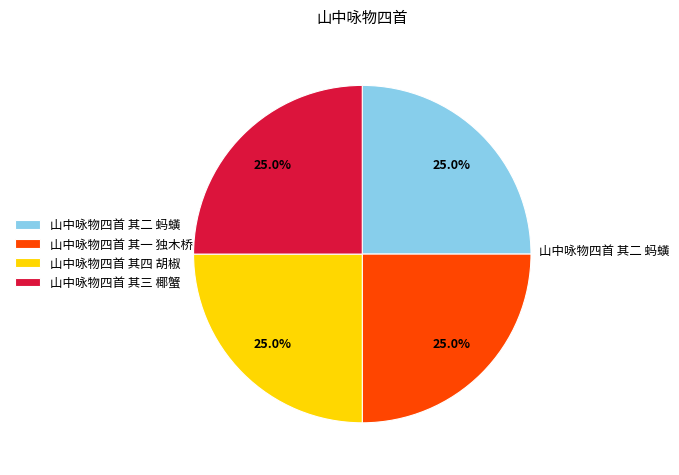

Does any single category account for the majority?

No